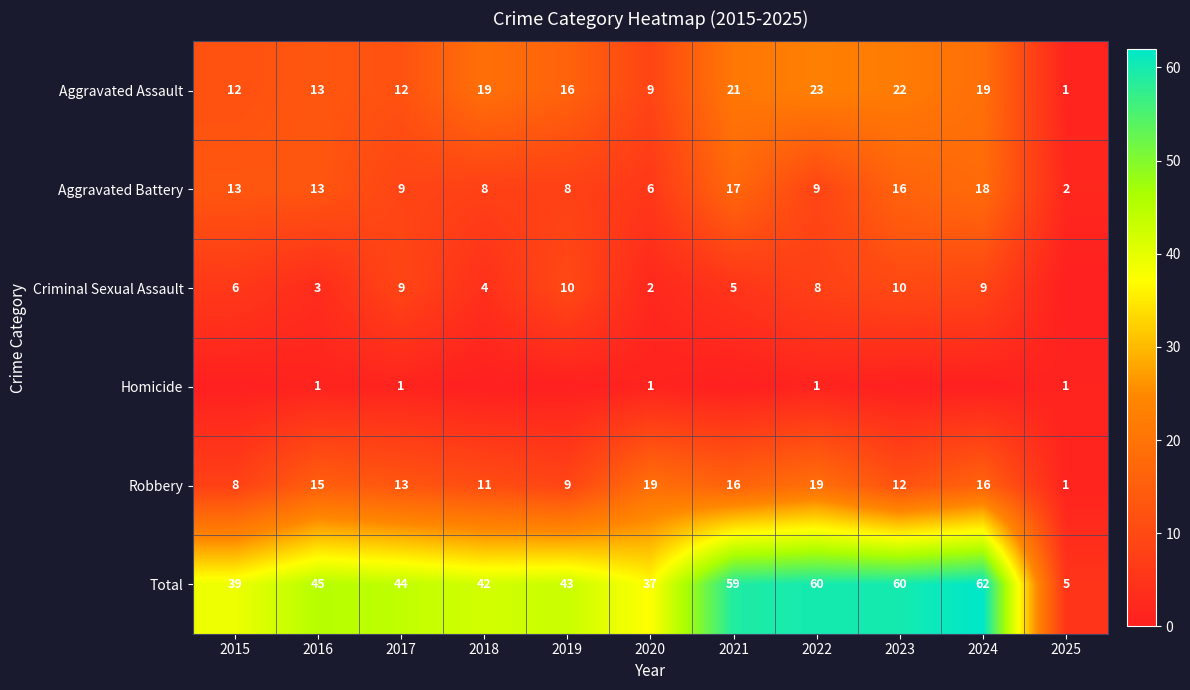

At which category is the sum across all series the highest?

2024